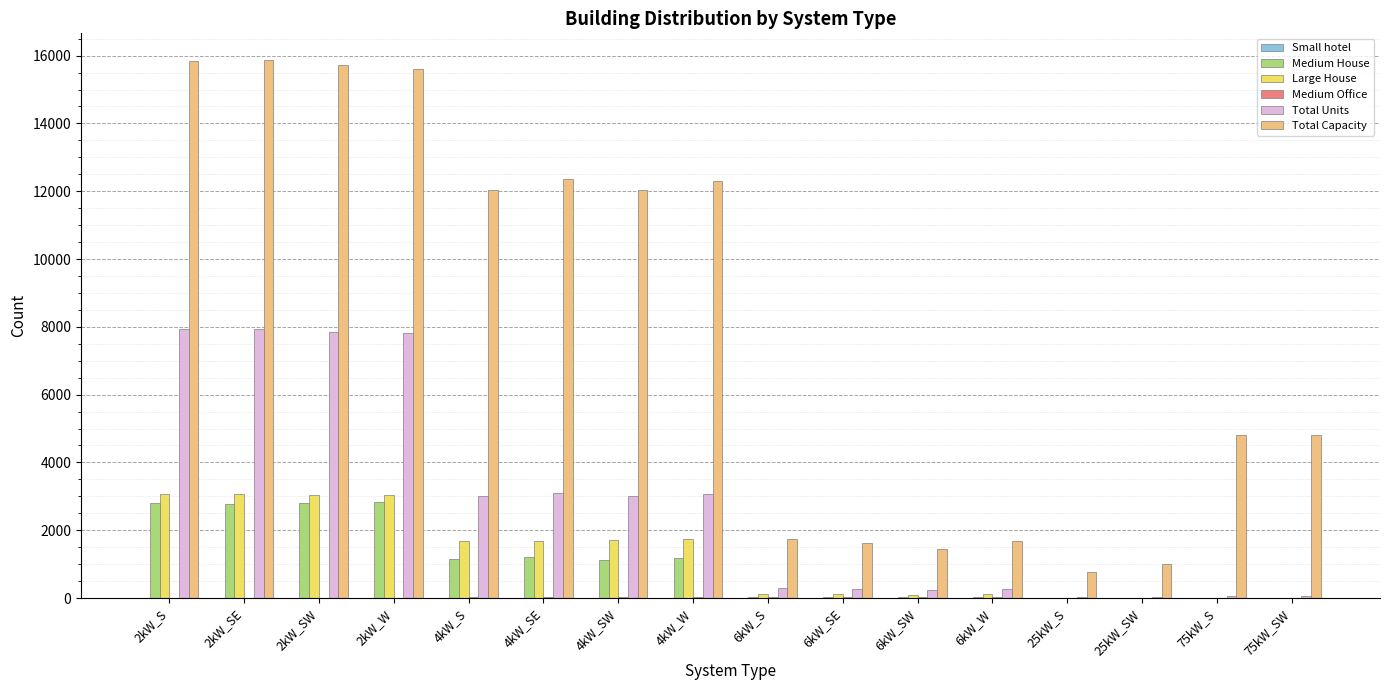

Is it true that Medium House equals 2818 at 2kW_S?

True